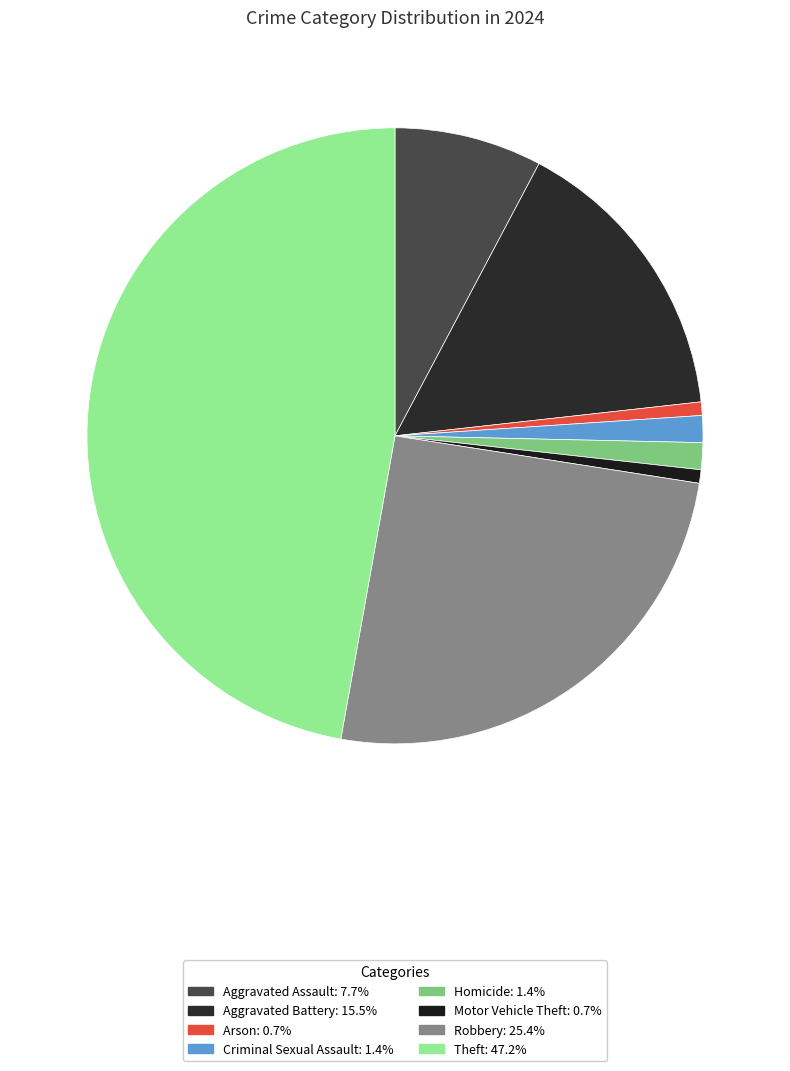

To the nearest percent, what percentage of the pie is Motor Vehicle Theft?

1%